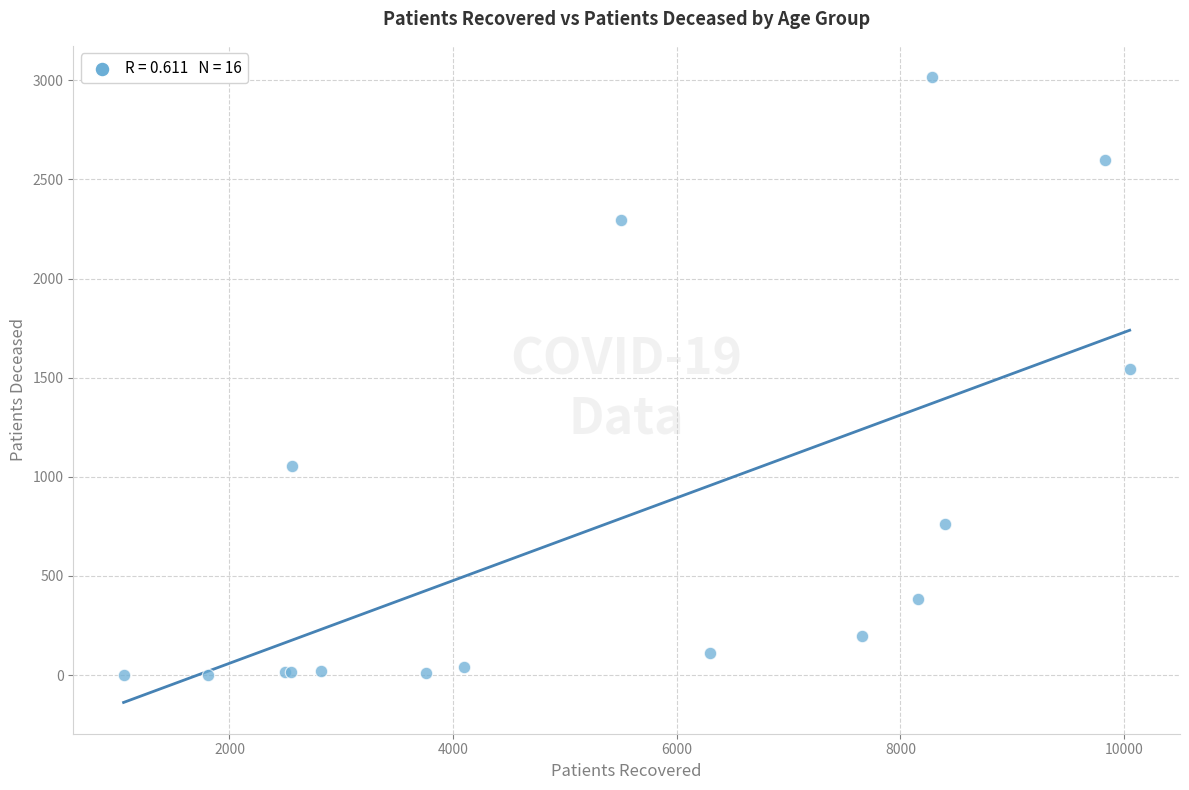

What Y value in the scatter plot is closest to 1509?

1544